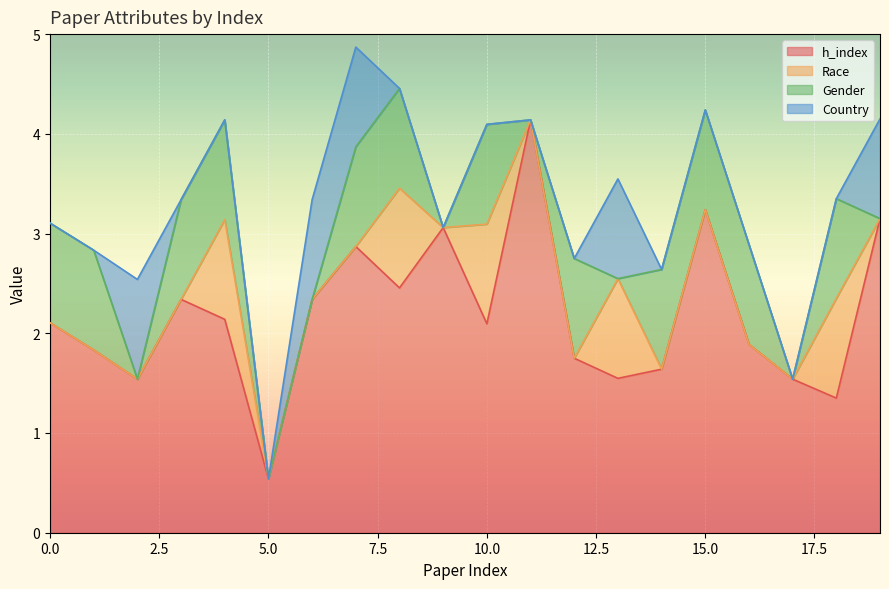

What is the highest value of the h_index series?

4.1